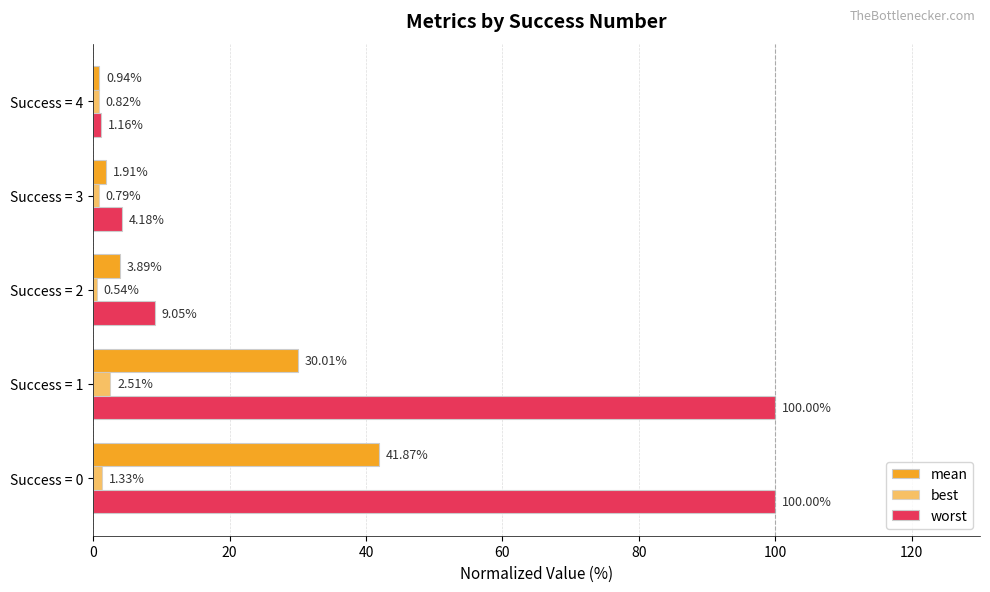

How many values in the mean series exceed 3?

3